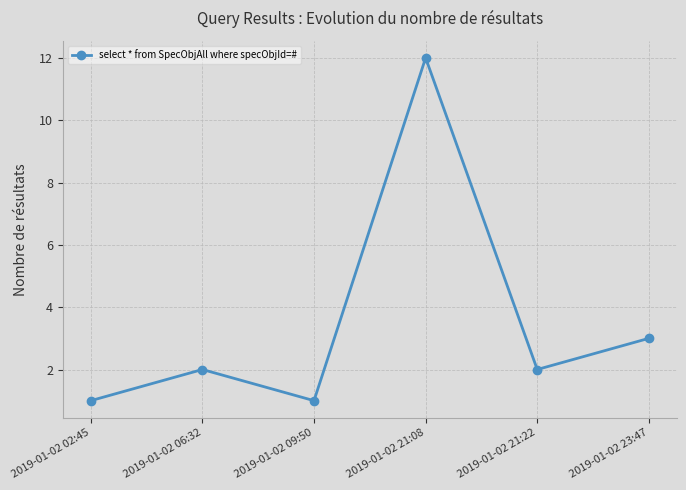

The chart shows a value of 2 at 2019-01-02 21:22. True or false?

True